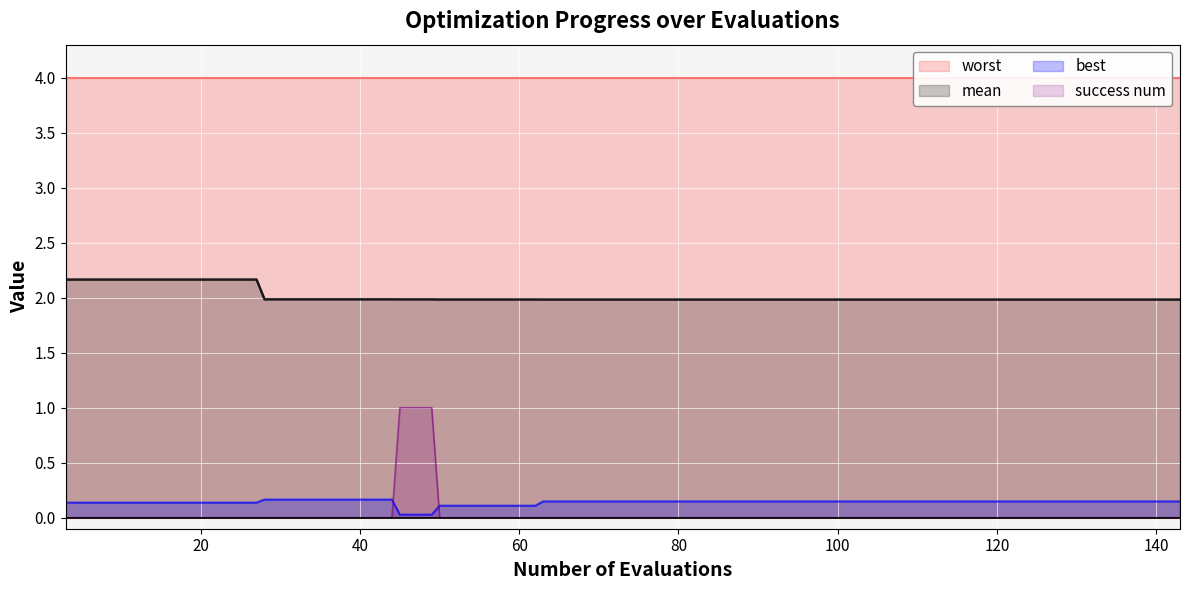

What is the highest value of the mean series?

2.2